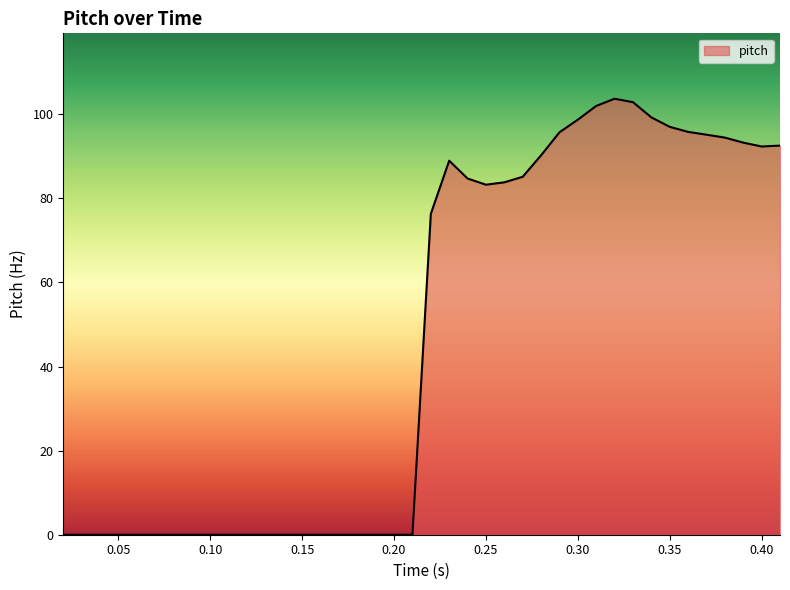

What is the greatest value displayed?

103.7